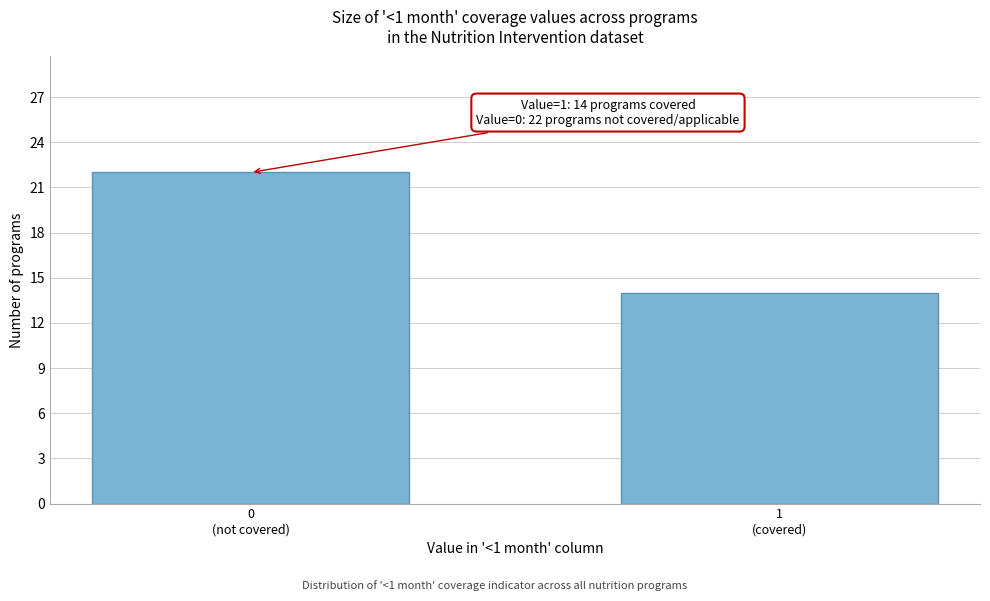

Reading right to left, transcribe all the data shown in this chart.

14	22